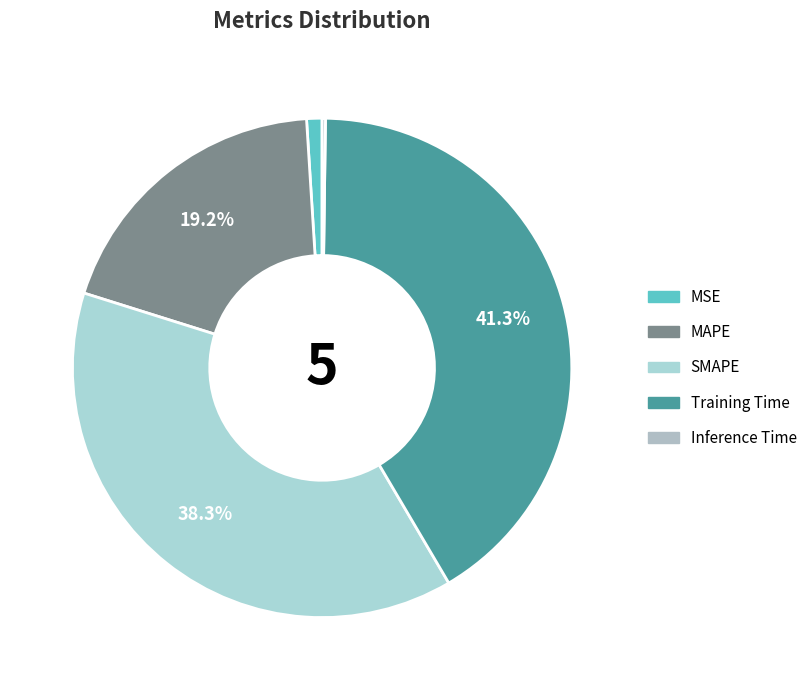

Count the number of slices in the pie.

5